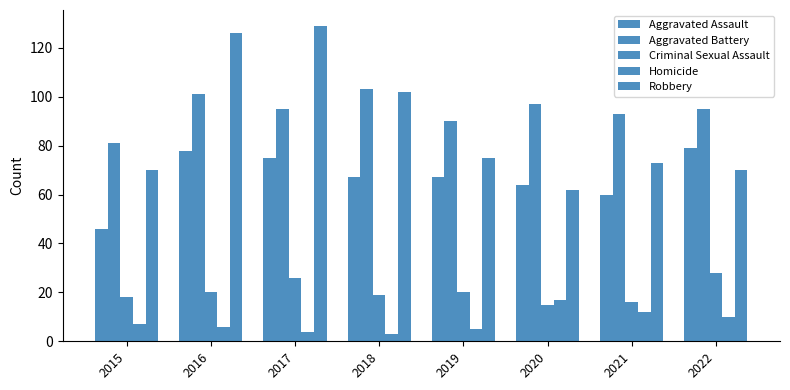

What is the value of the Aggravated Assault bar at the 7th from the left?

60